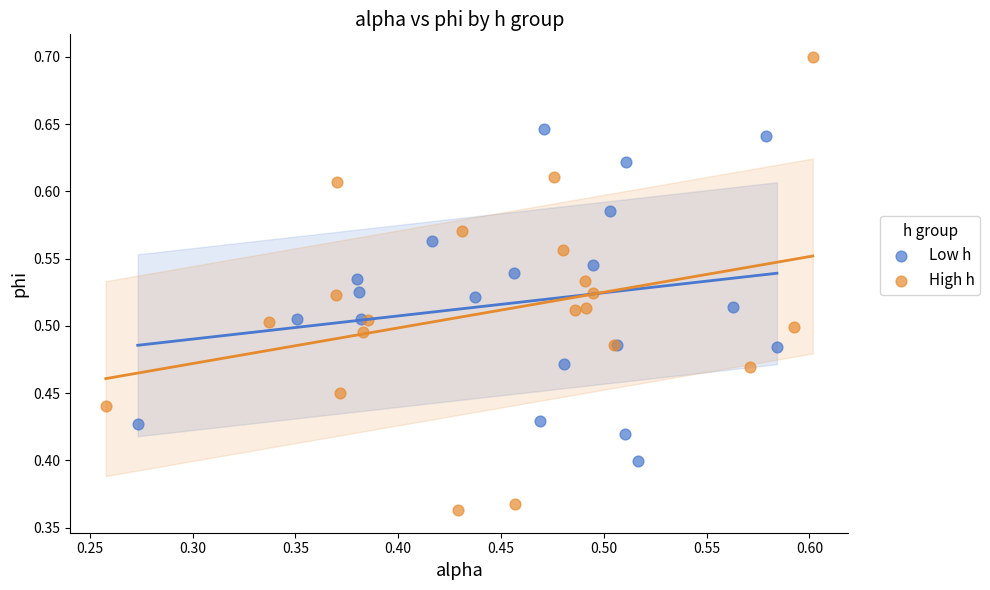

Which series reaches the minimum Y coordinate?

High h